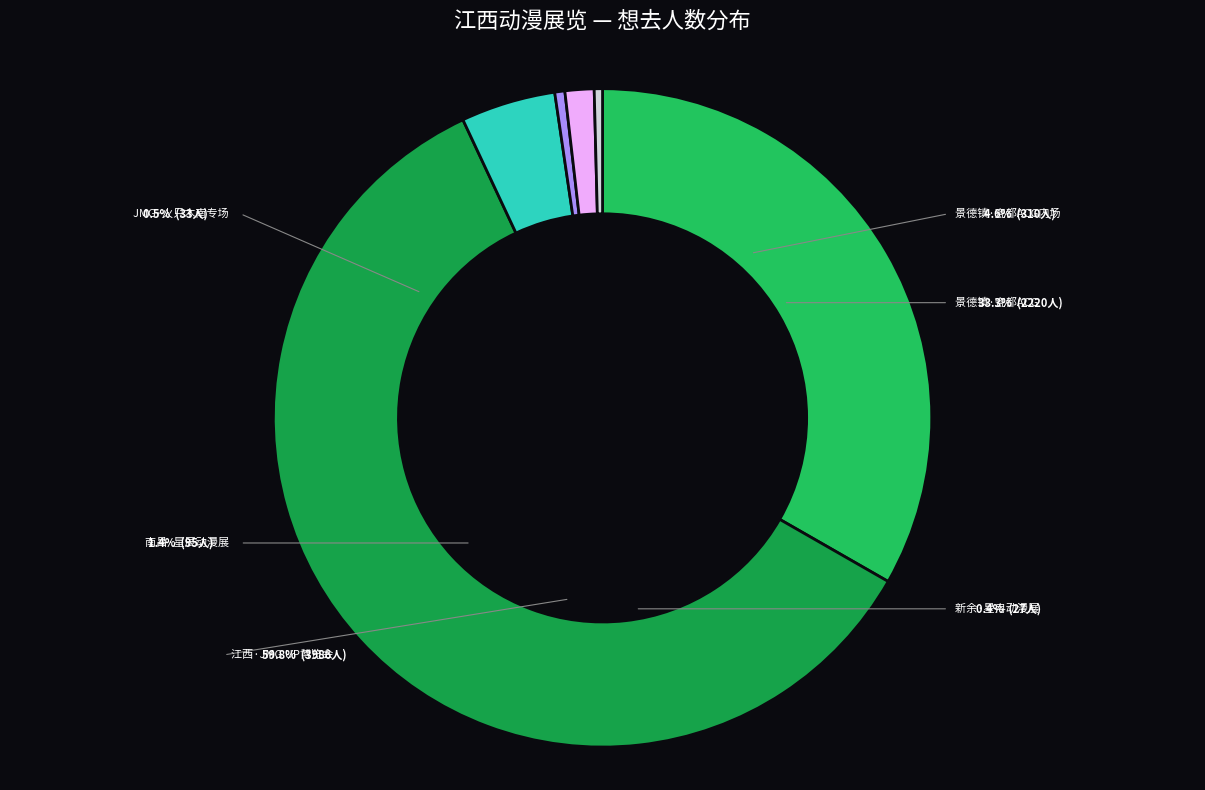

Count the number of slices in the pie.

6